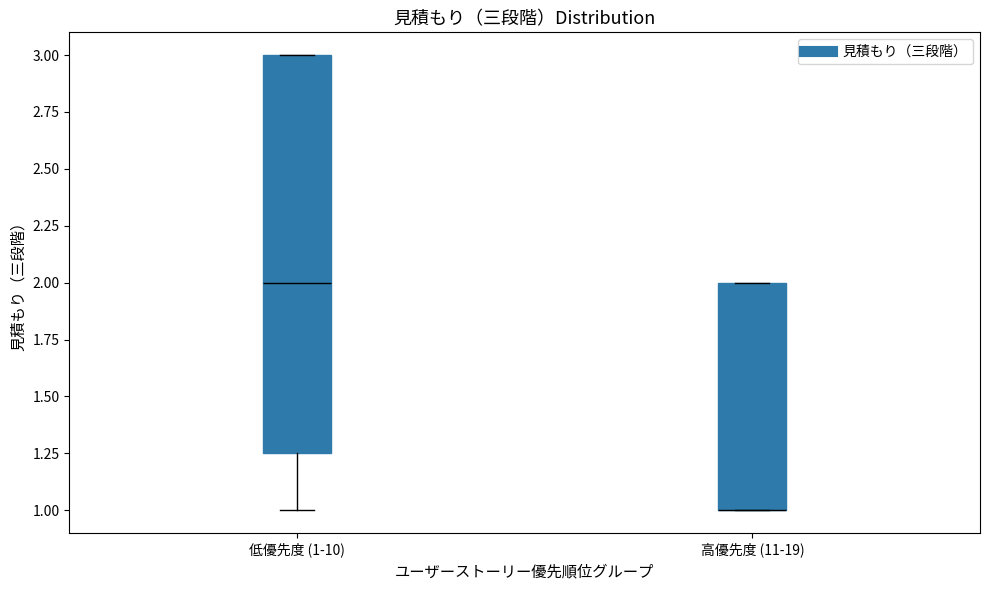

Reading left to right, read every box against the y-axis: the position of its median line, the range the box covers, and the ends of its whiskers. The values are not printed on the chart, so give them approximately, as read against the axis.

低優先度 (1-10): median 2.00, box 1.25 to 3.00, whiskers 1.00 to 3.00
高優先度 (11-19): median 1.00 (drawn on the box's lower edge), box 1.00 to 2.00, whiskers 1.00 to 2.00